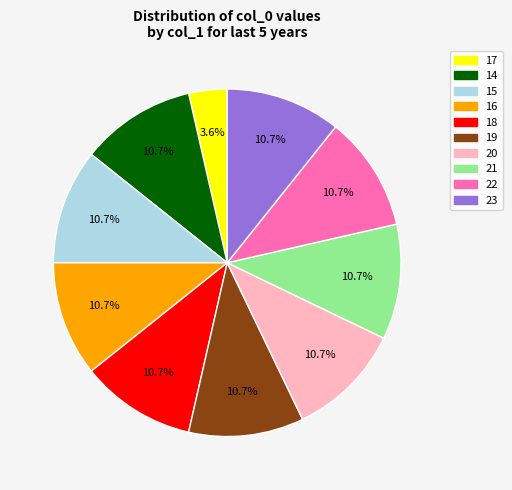

Which category has the smallest portion of the pie?

17